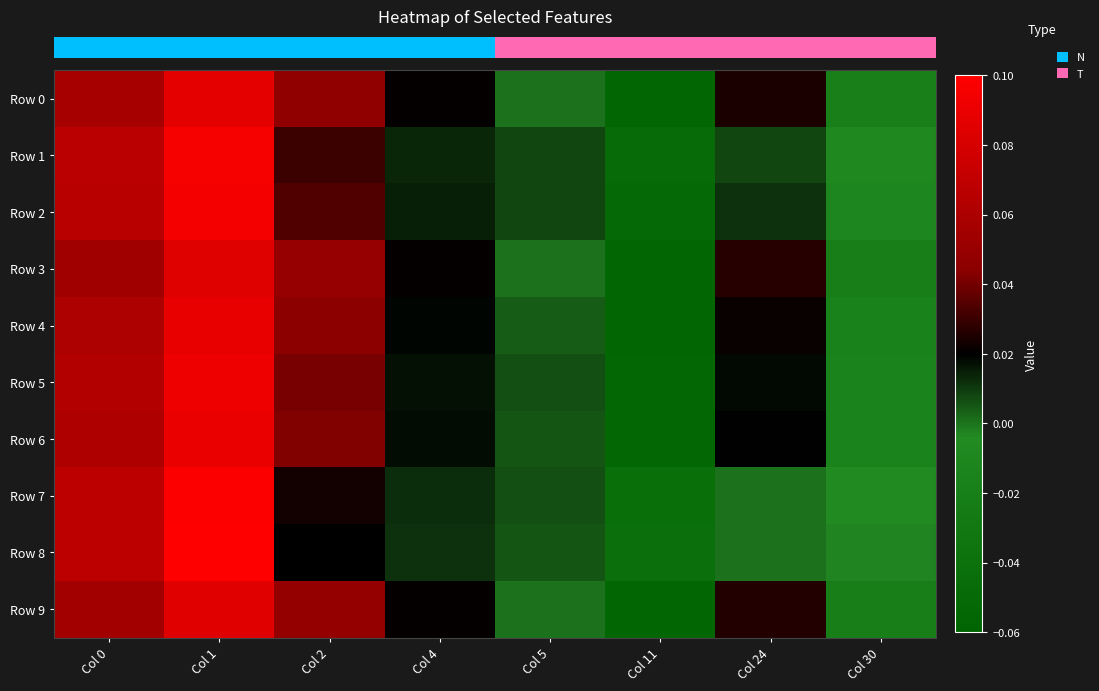

What is the maximum value shown in the chart?

0.1